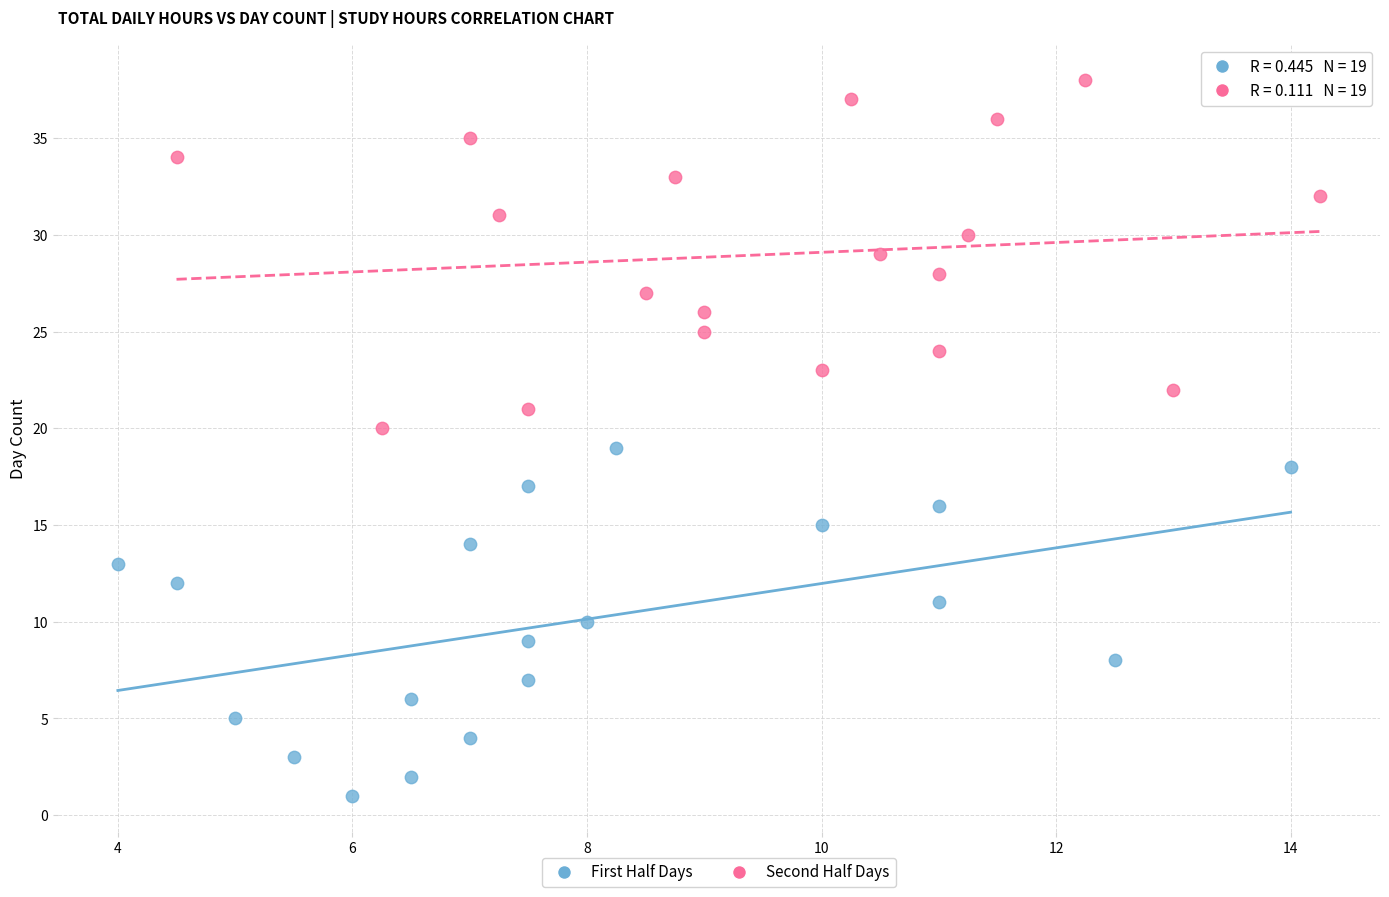

Which series reaches the minimum Y coordinate?

First Half Days